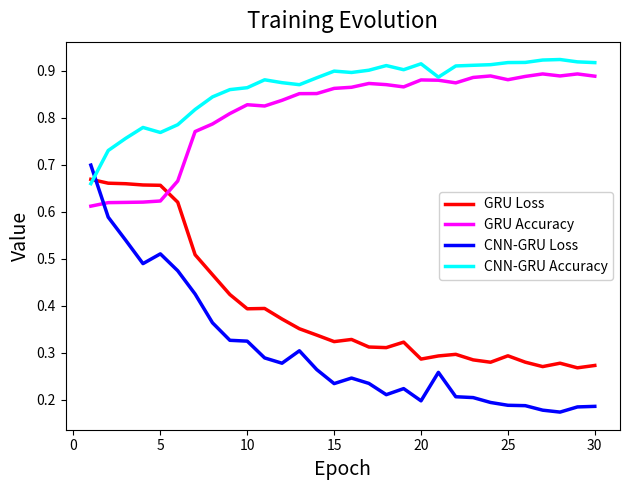

Which series has the widest spread of values?

CNN-GRU Loss